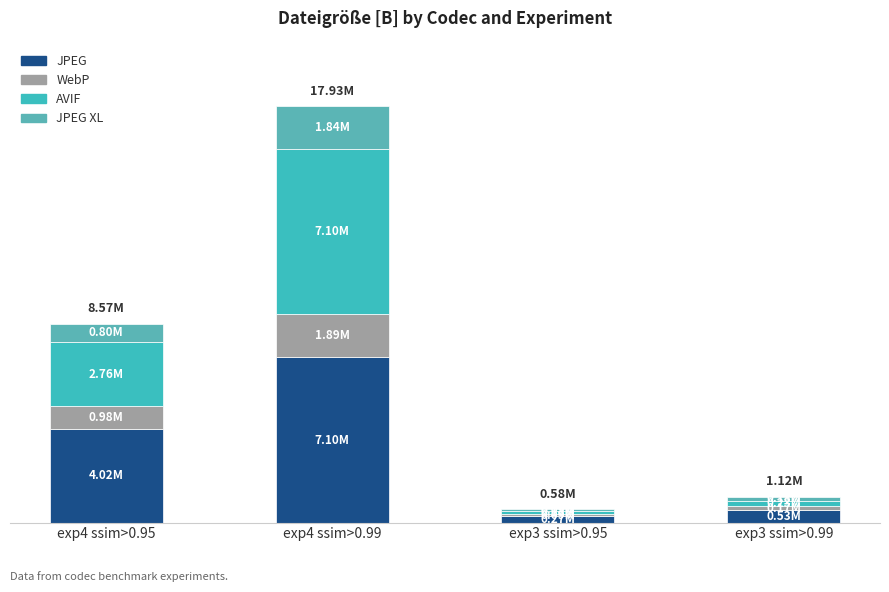

Does the chart contain any negative values?

No